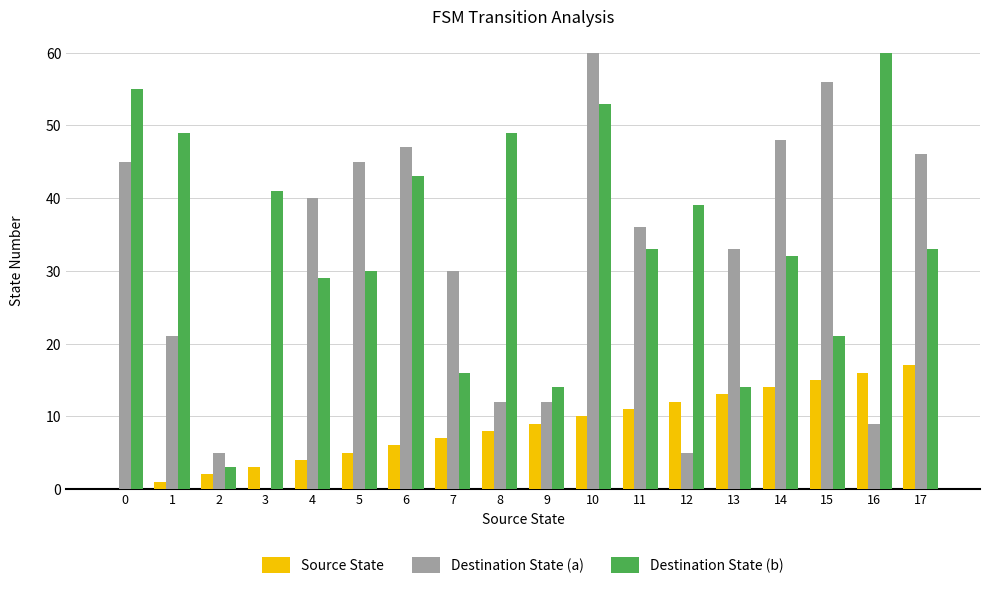

What is the sum of all Destination State (a) values?

550